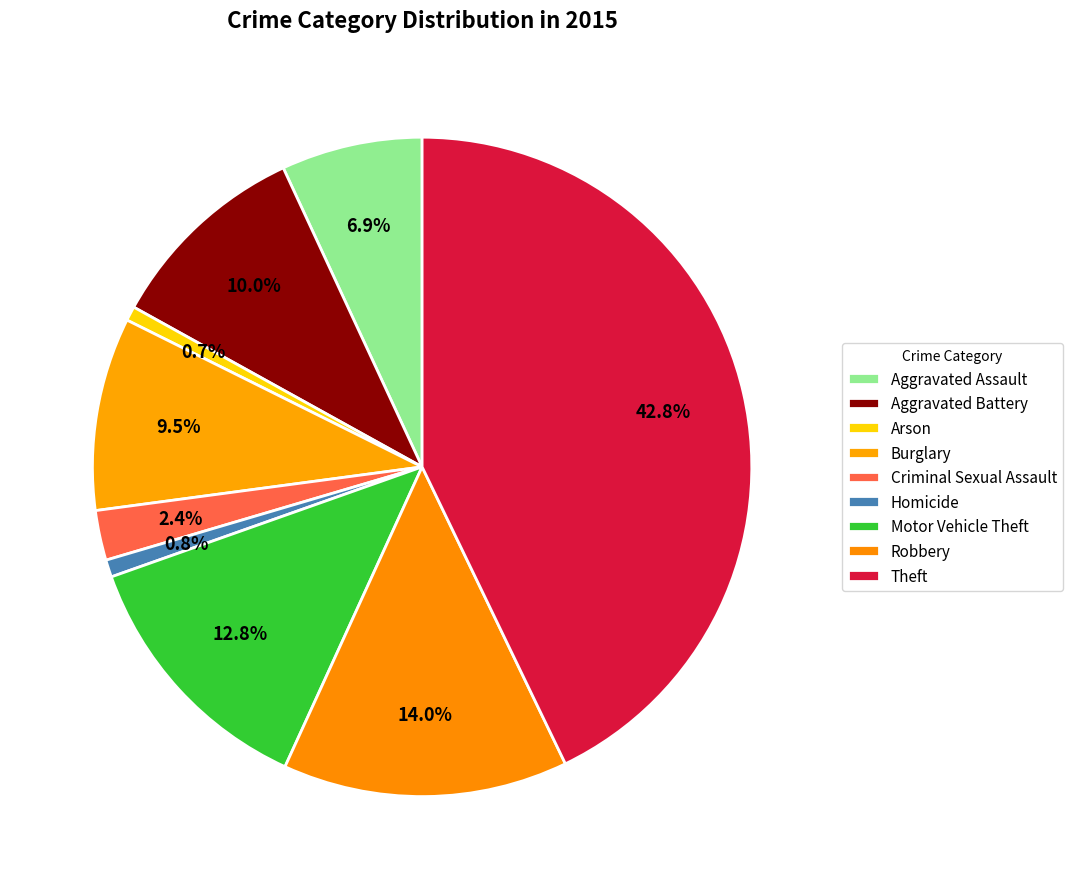

To the nearest percent, what portion does Criminal Sexual Assault represent?

2%